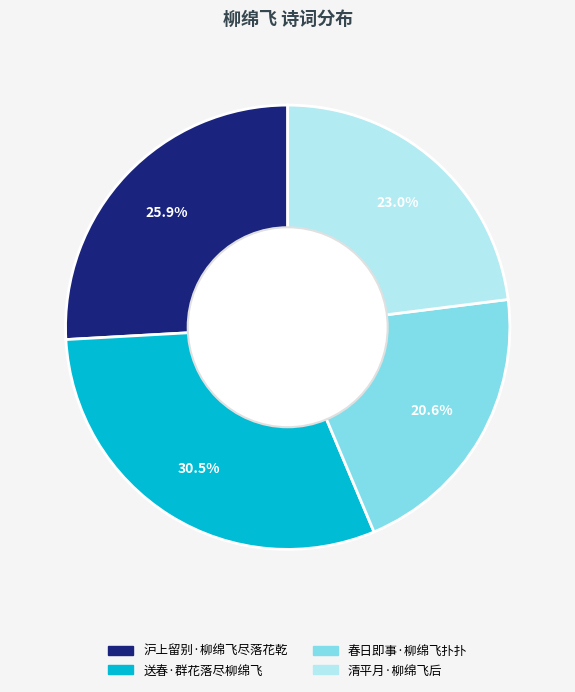

Do 清平月·柳绵飞后 and 春日即事·柳绵飞扑扑 together represent more than half of the pie?

No